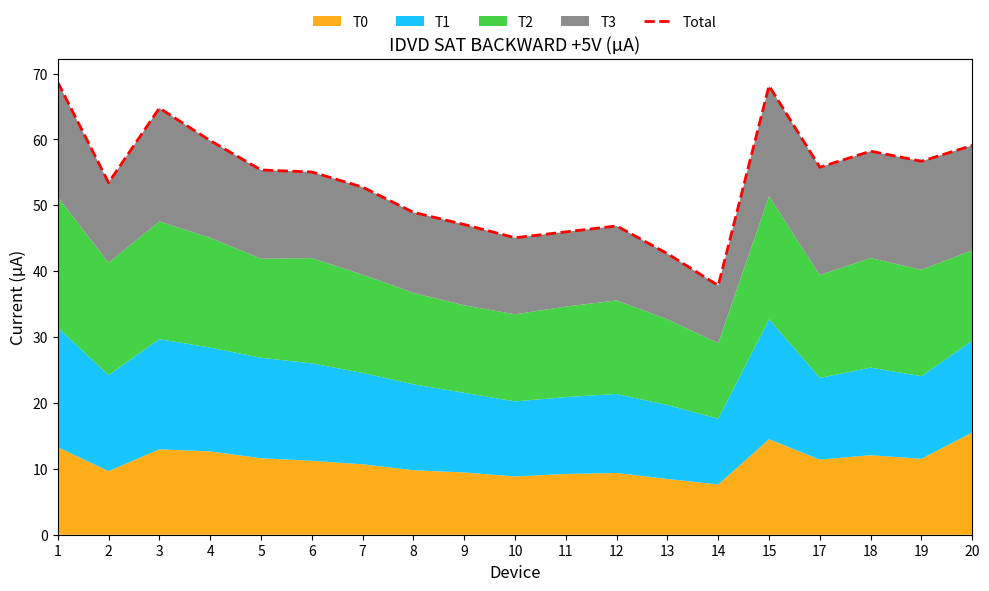

How many interior local peaks (higher than both neighbors) does the data have?

4